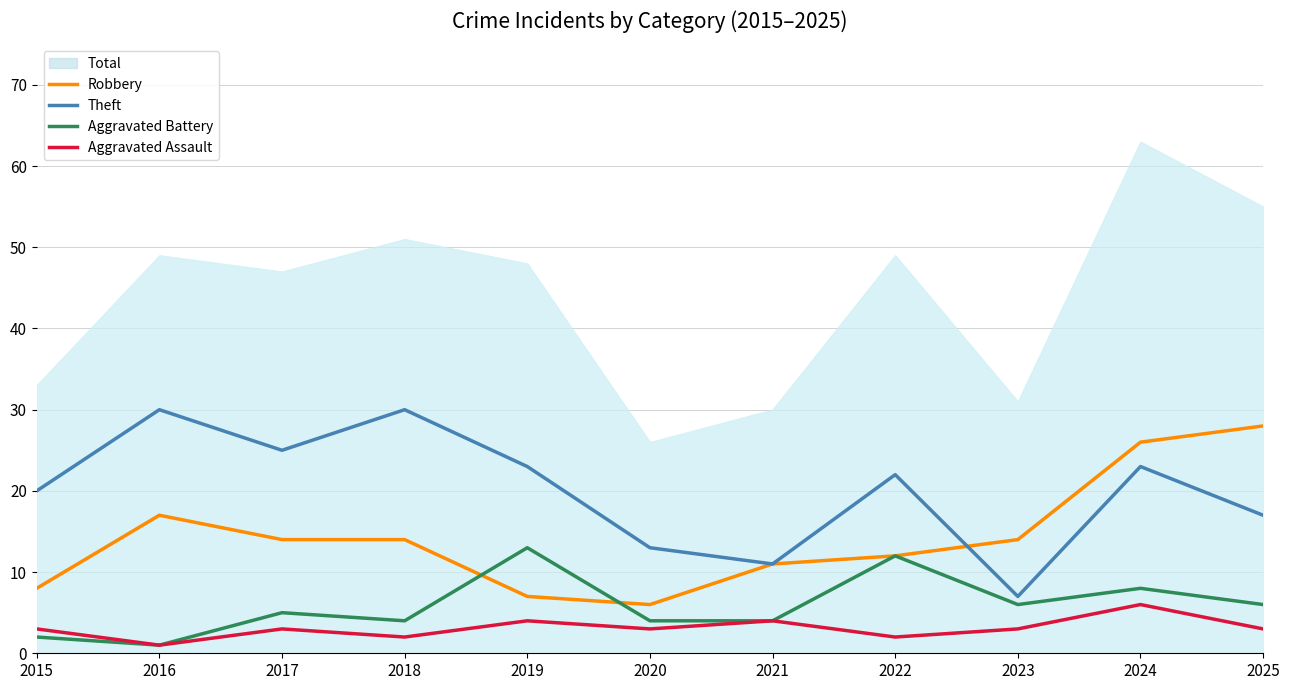

What is the average value of the Aggravated Battery series?

6